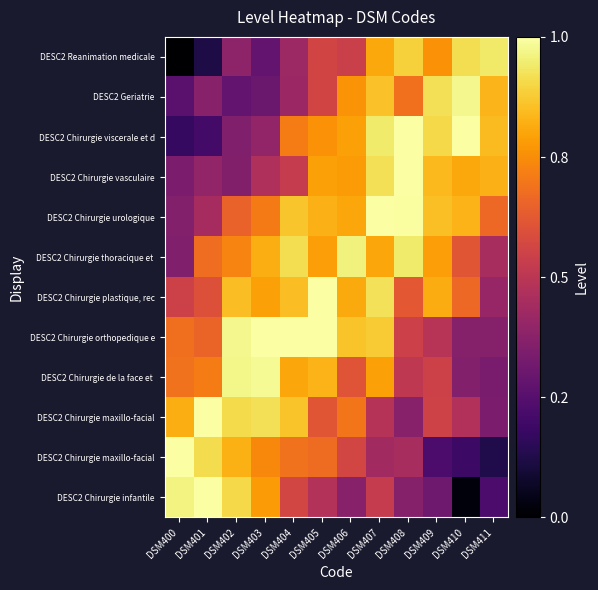

At which category is the sum across all series the highest?

DSM407